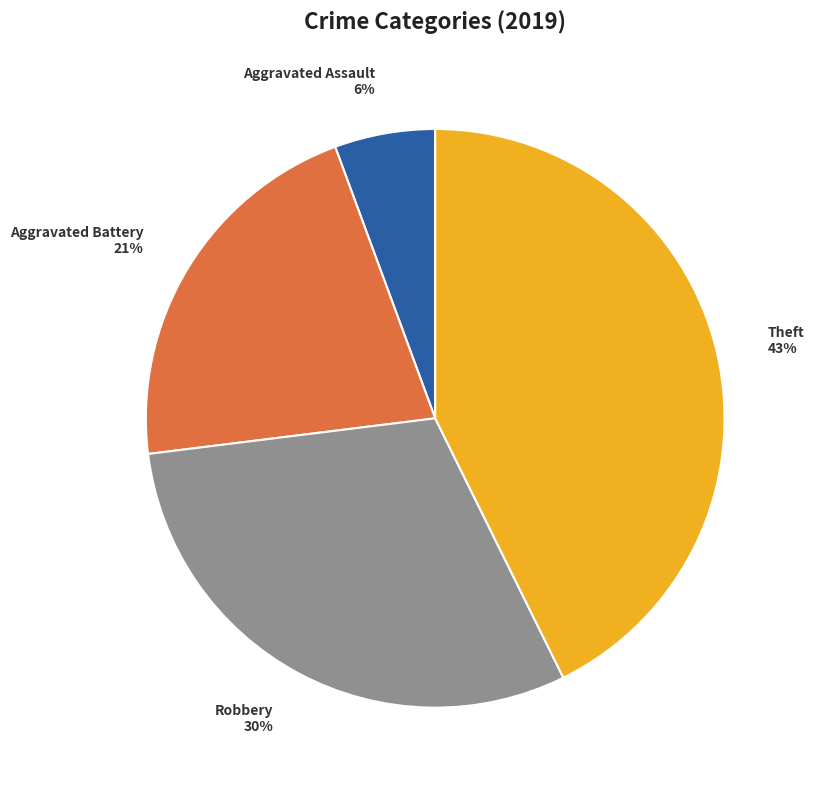

To the nearest percent, what is the difference between the largest and smallest slice percentages?

37%